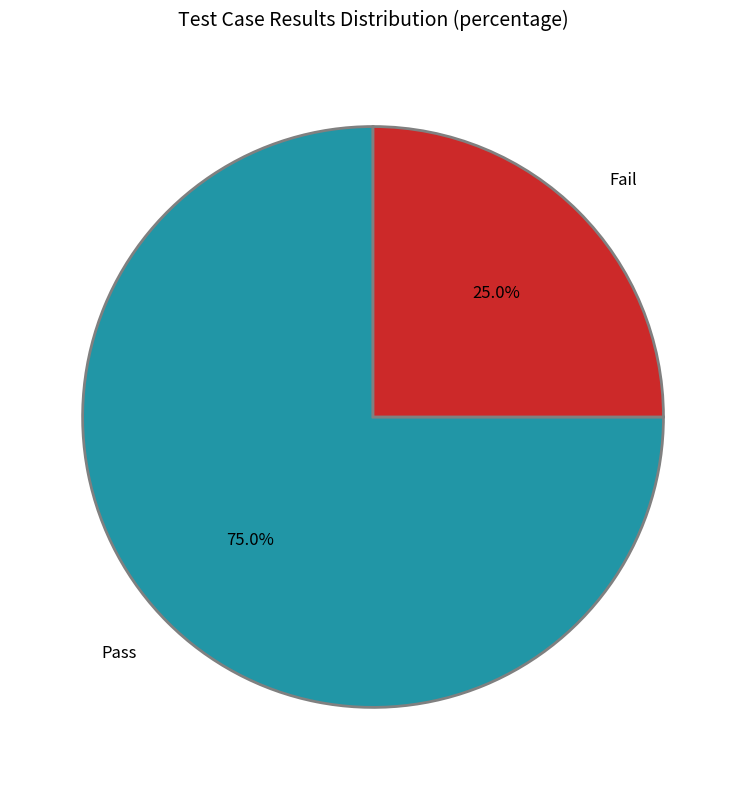

Rank the categories by value from lowest to highest.

Fail, Pass